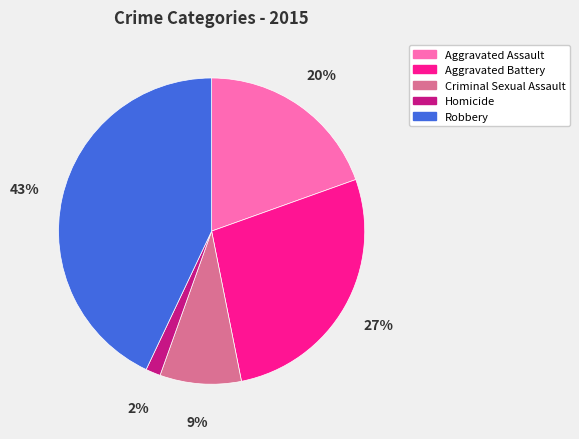

To the nearest percent, what portion does Criminal Sexual Assault represent?

9%